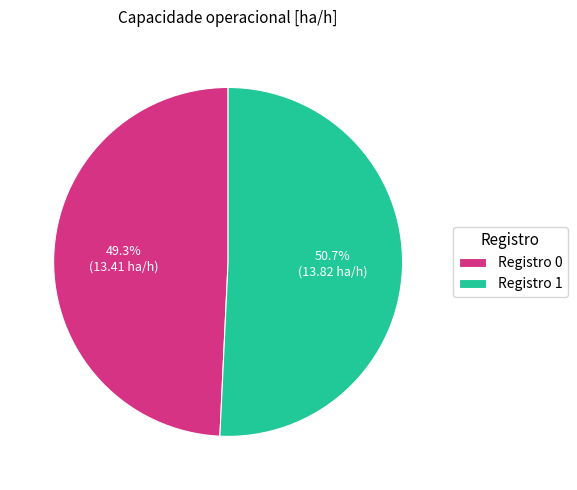

Rank the categories by value from highest to lowest.

Registro 1, Registro 0